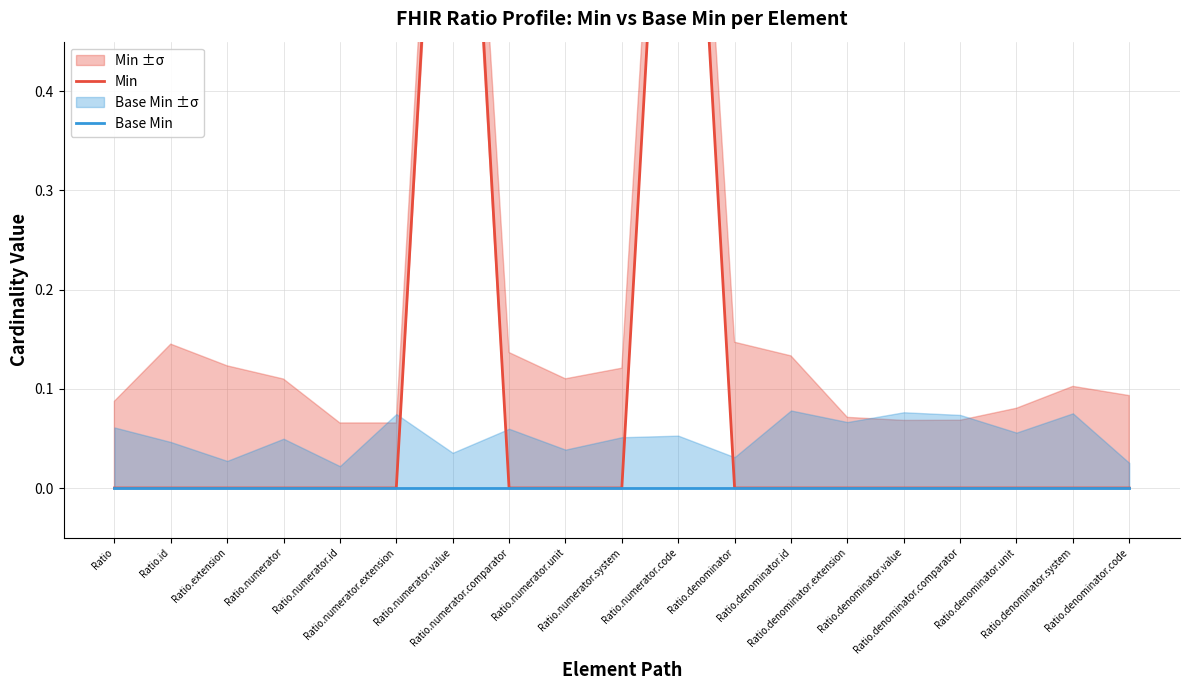

Rank the series at Ratio.denominator.system from lowest to highest value.

Min, Base Min